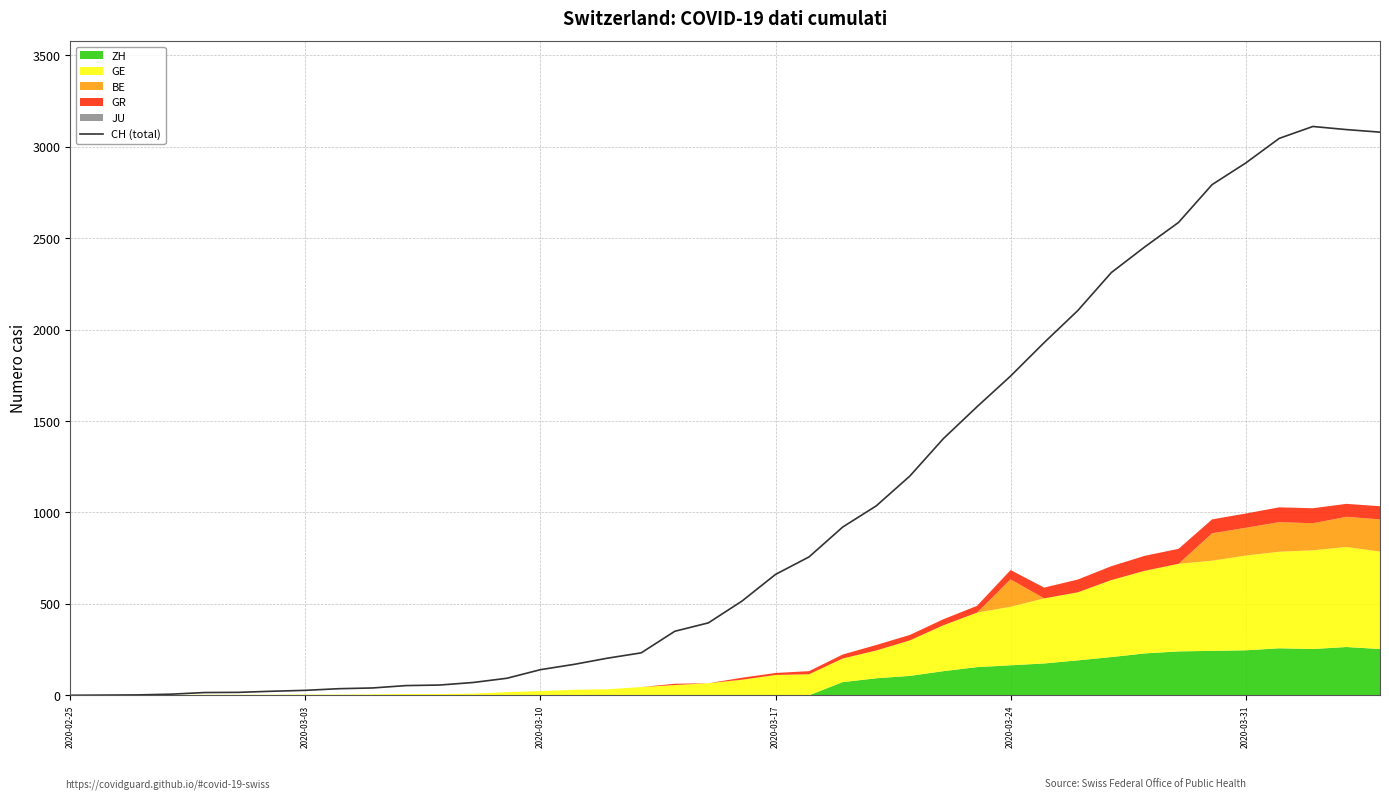

What is the sum of all values?

41162